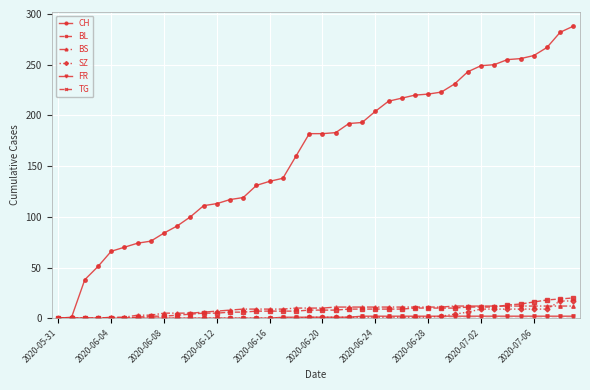

What is the maximum value shown in the chart?

288